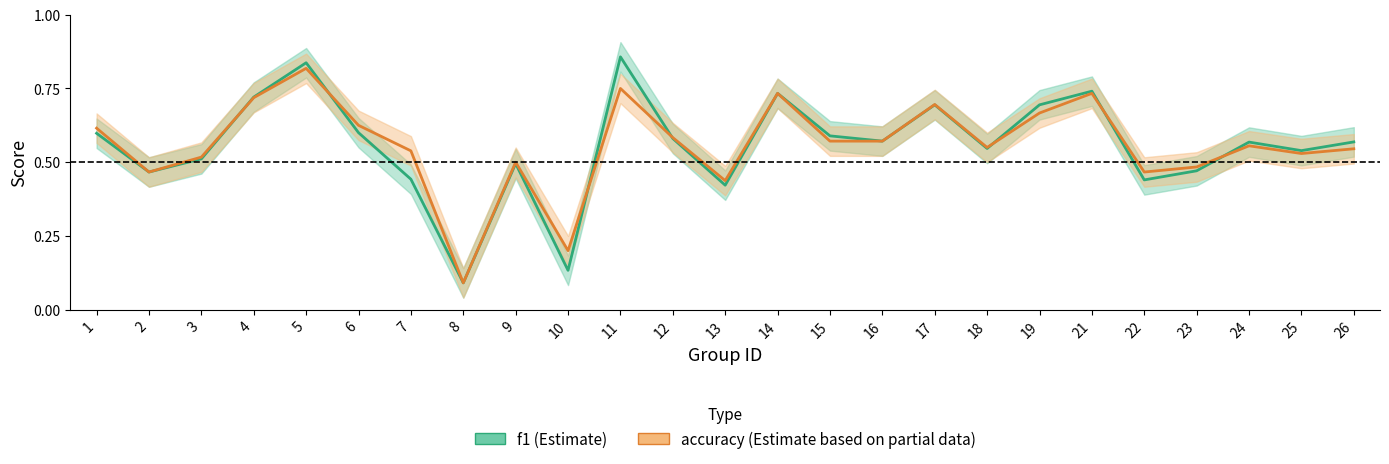

Does the chart display data point markers on the line(s)?

No